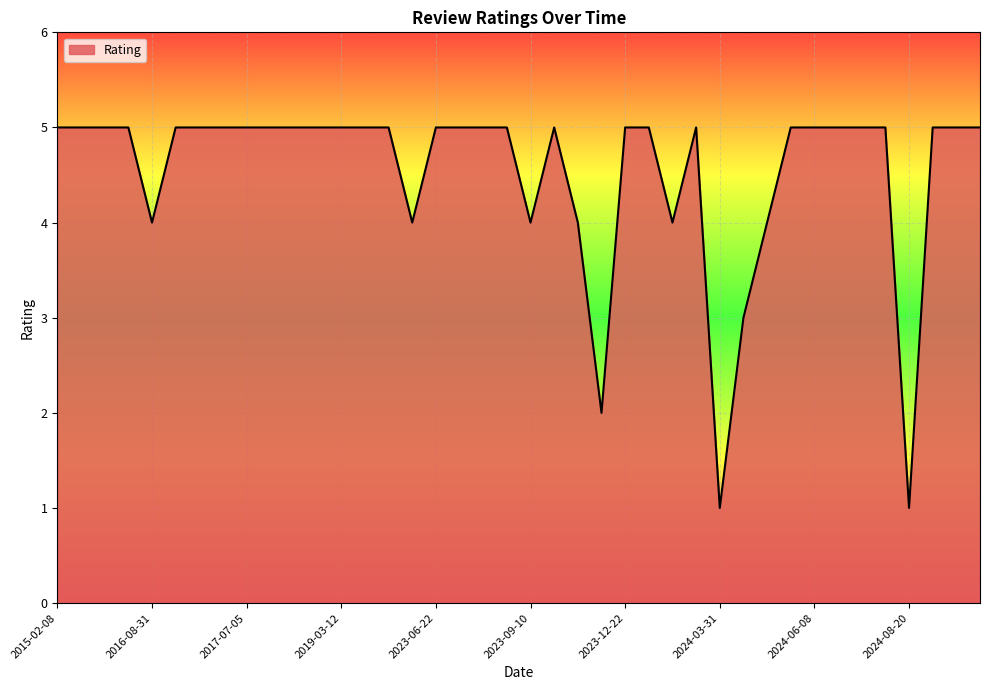

What is the greatest value displayed?

5